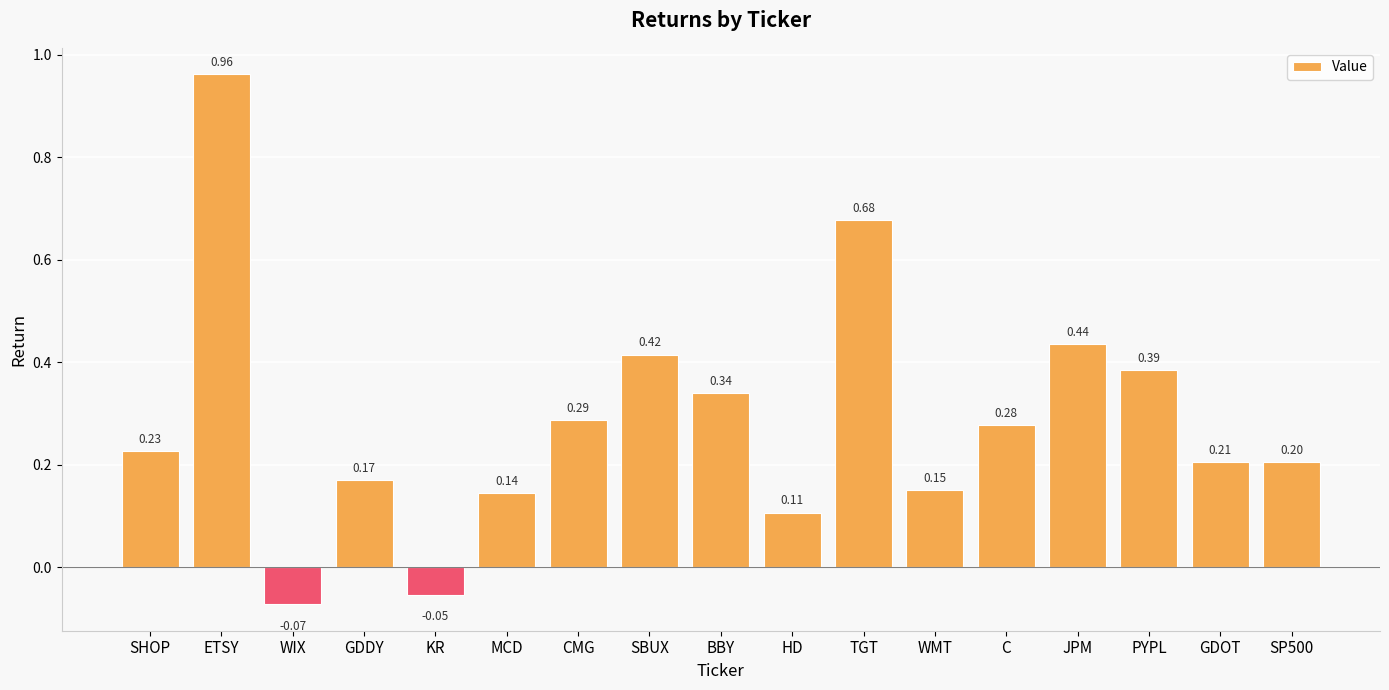

How many data points does each series have?

17